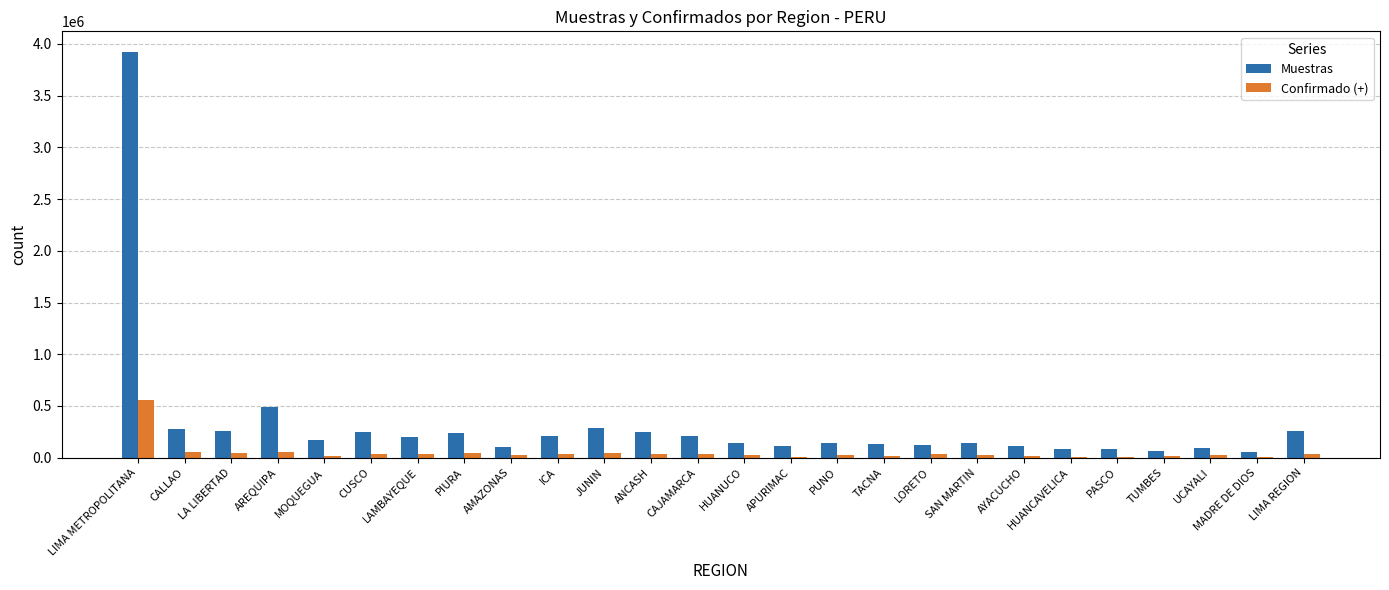

Is the value of Confirmado (+) at LIMA REGION greater than the value of Muestras at PIURA?

No